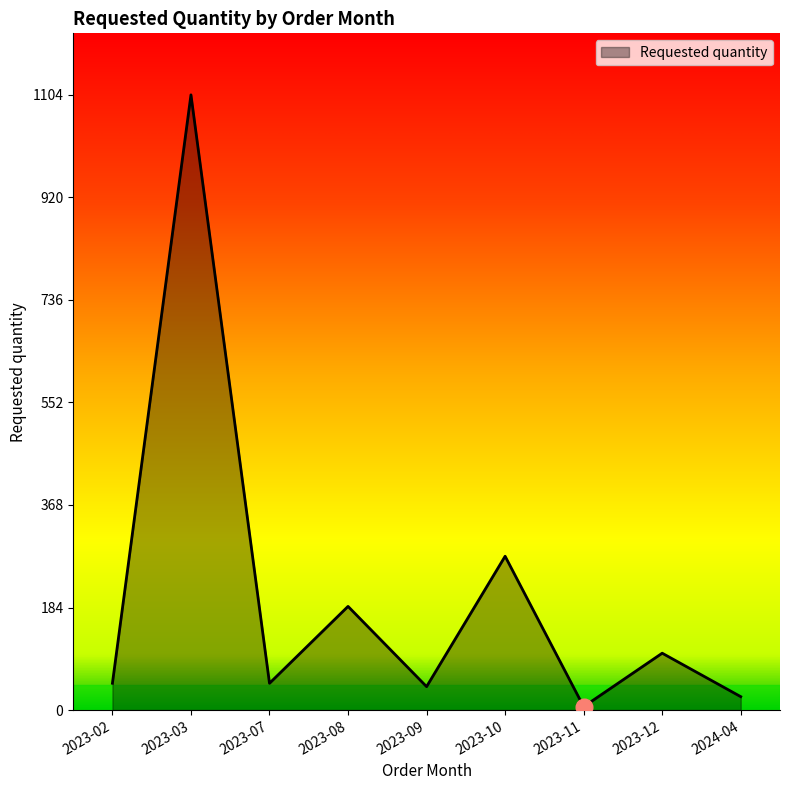

Is it true that the value at 2023-03 is 685?

False